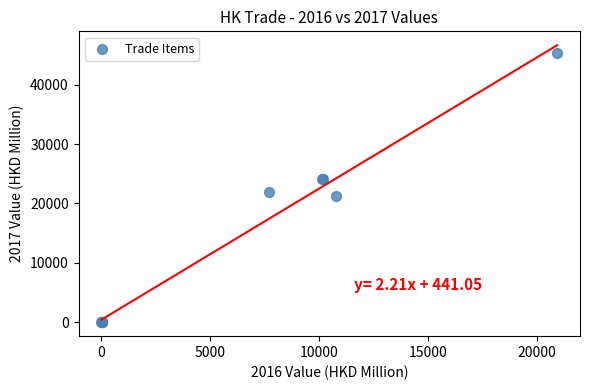

What Y value in the scatter plot is closest to 22651?

21961.9